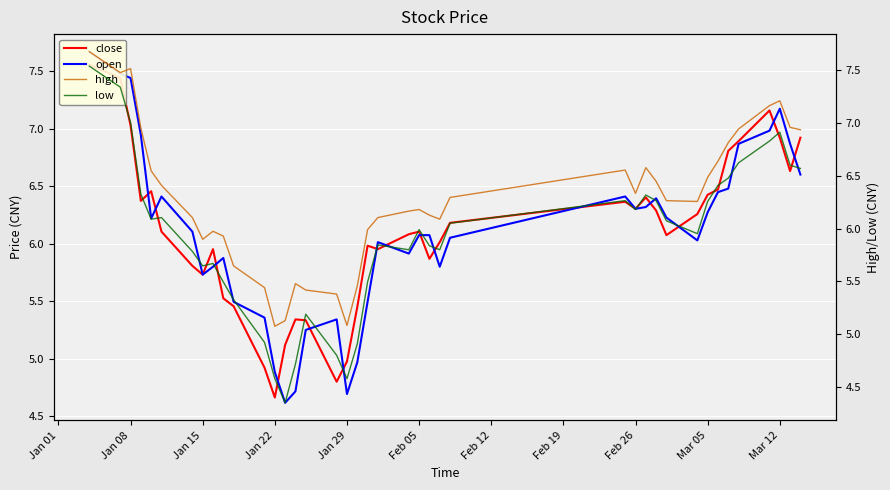

True or false: high and low intersect in this chart.

False